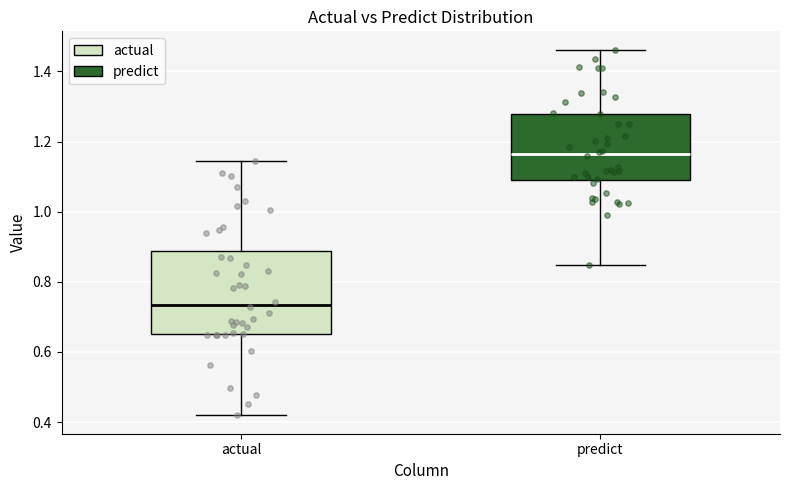

Reading left to right, read every box against the y-axis: the position of its median line, the range the box covers, and the ends of its whiskers. The values are not printed on the chart, so give them approximately, as read against the axis.

actual: median 0.74, box 0.66 to 0.88, whiskers 0.42 to 1.14
predict: median 1.16, box 1.10 to 1.28, whiskers 0.84 to 1.46